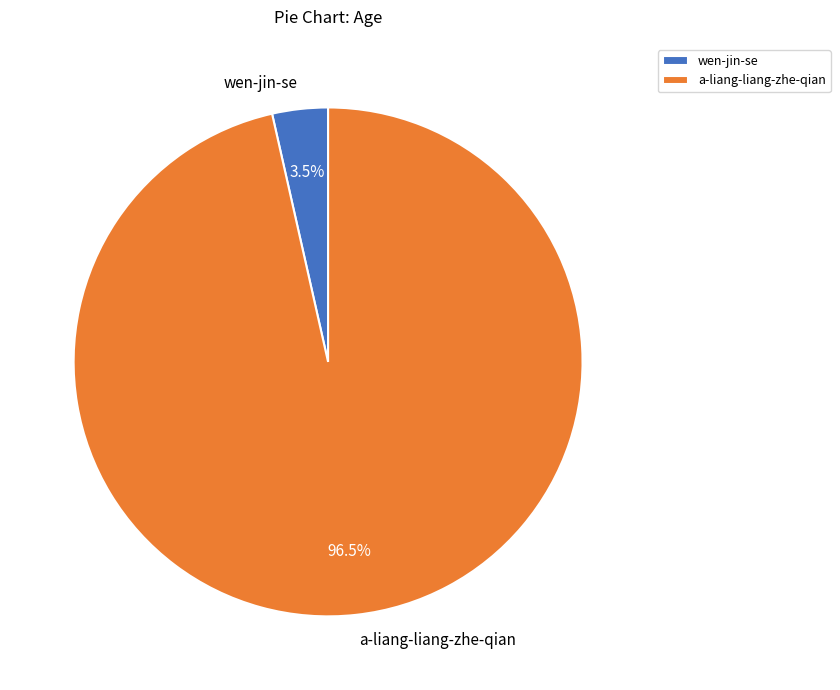

To the nearest percent, what is the difference between the largest and smallest slice percentages?

93%